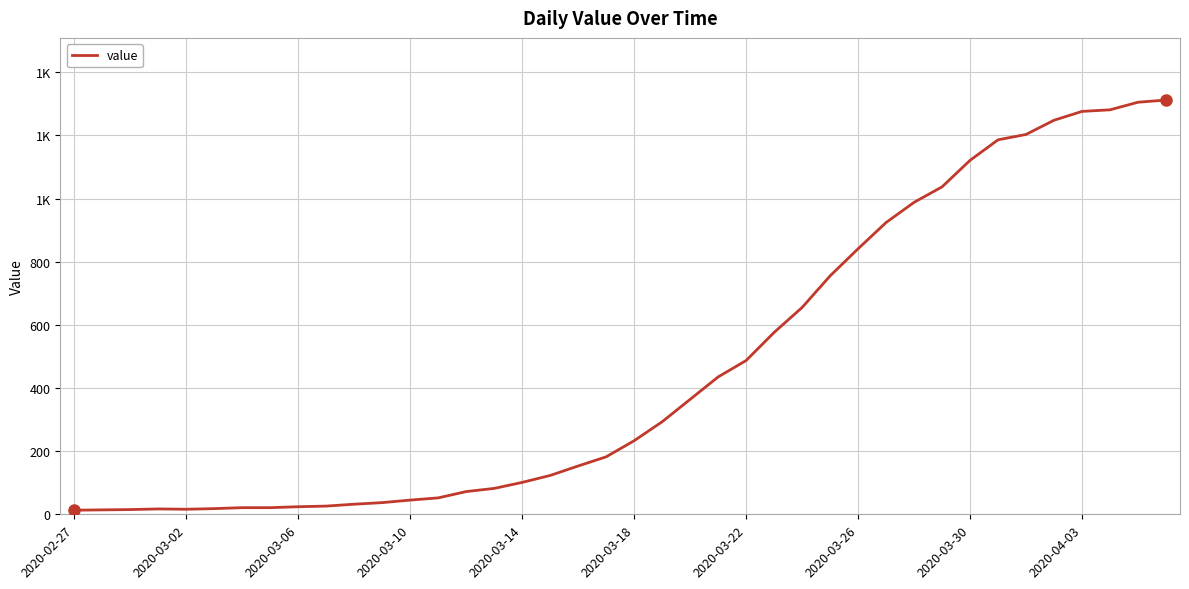

How many points are higher than both their immediate neighbors (excluding endpoints)?

1